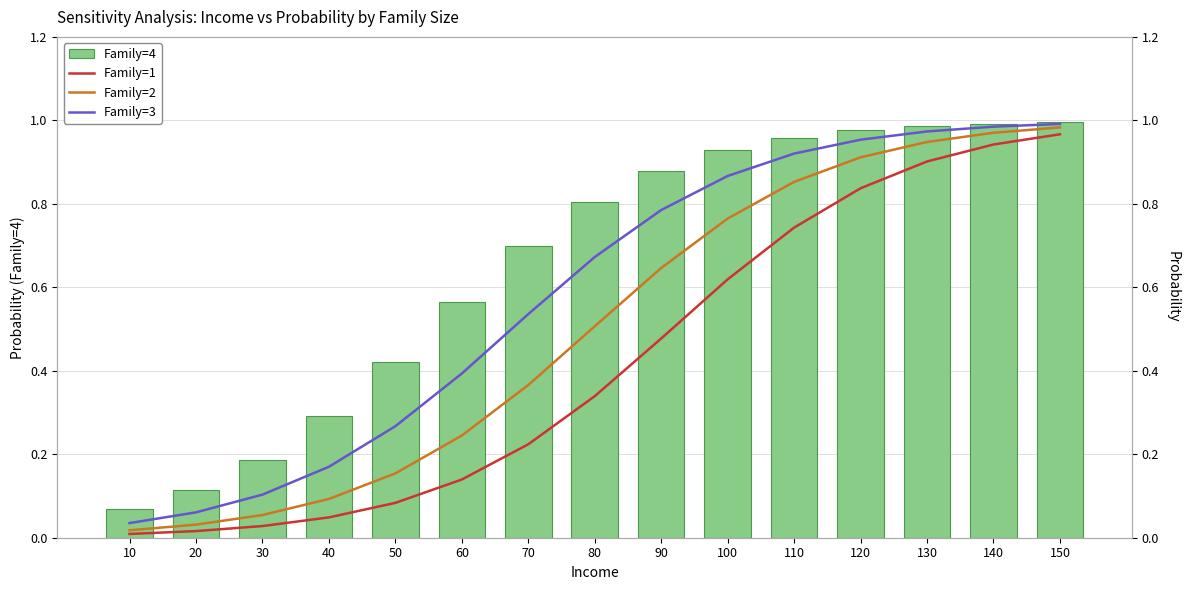

Rank the series by their average value, from lowest to highest.

Family=1, Family=2, Family=3, Family=4